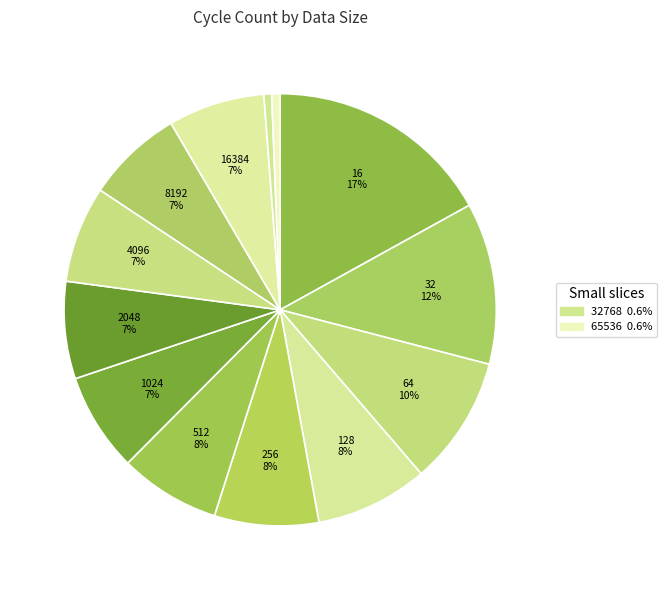

To the nearest percent, what is the average slice percentage?

8%